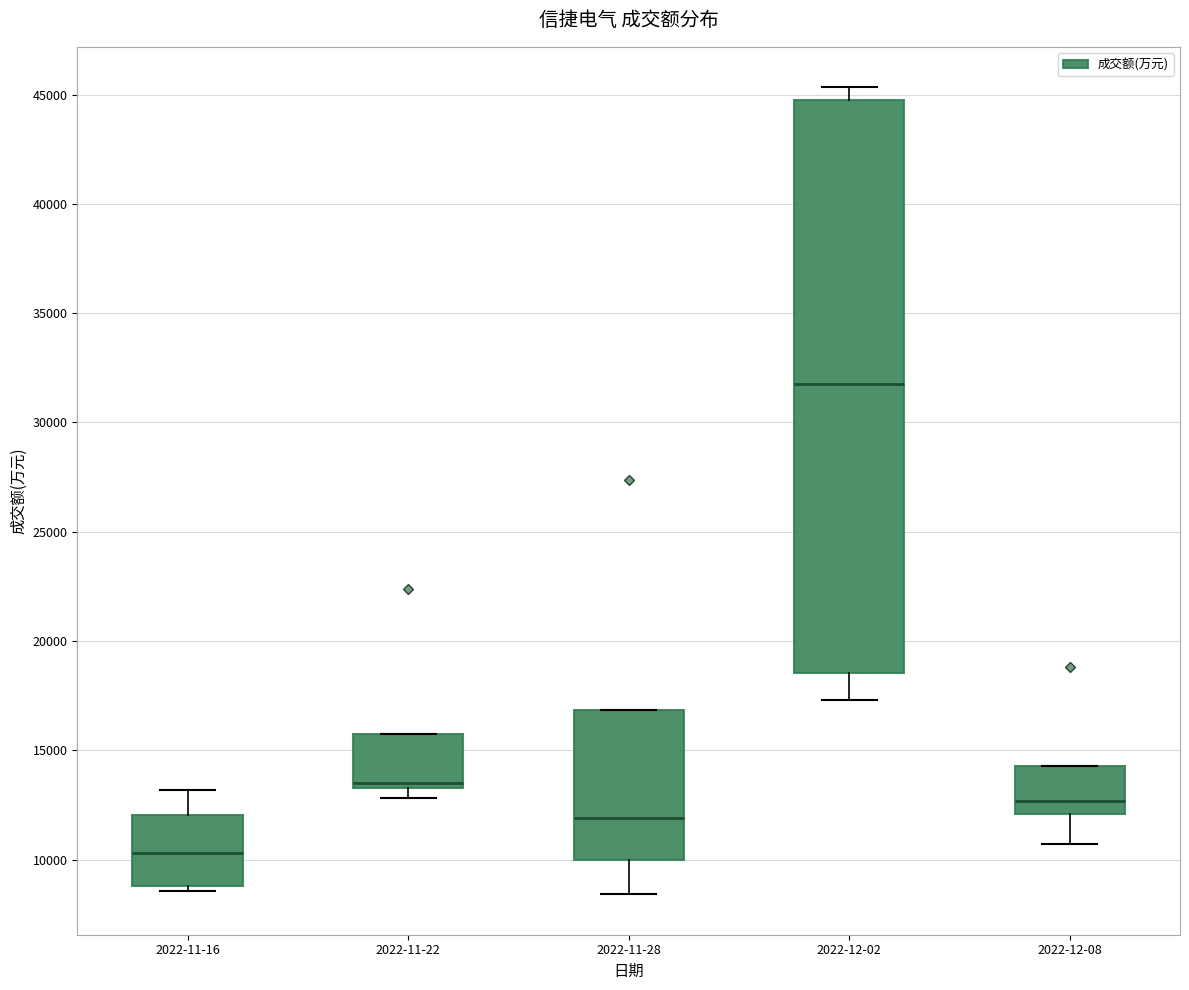

Which box has the highest median line?

2022-12-02